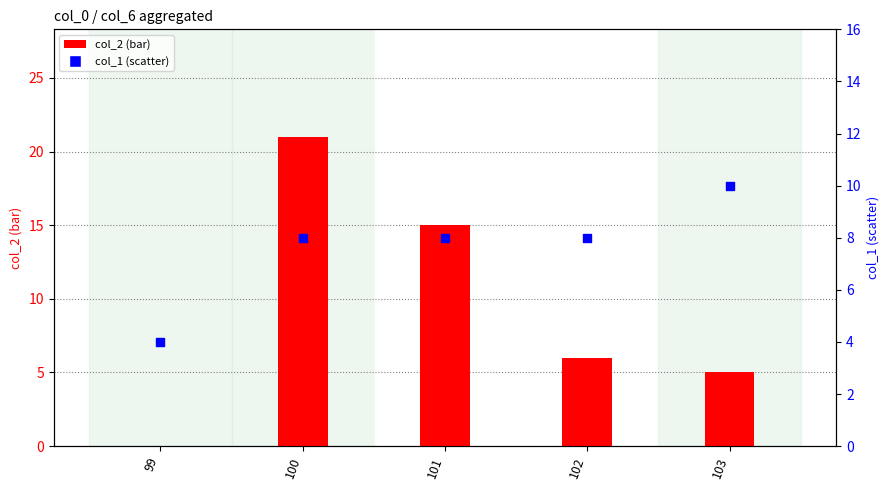

At how many categories does at least one series exceed 7?

4